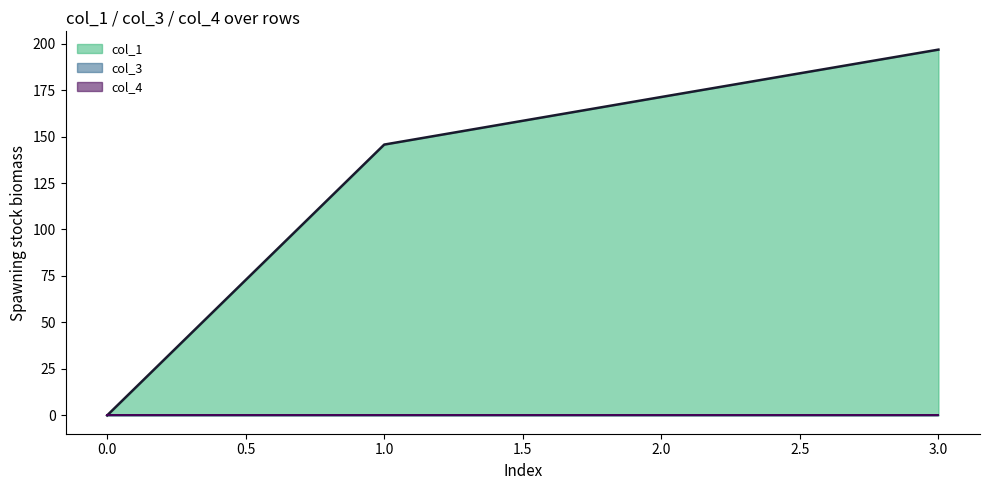

What is the spread (max minus min) of values at 2?

171.3